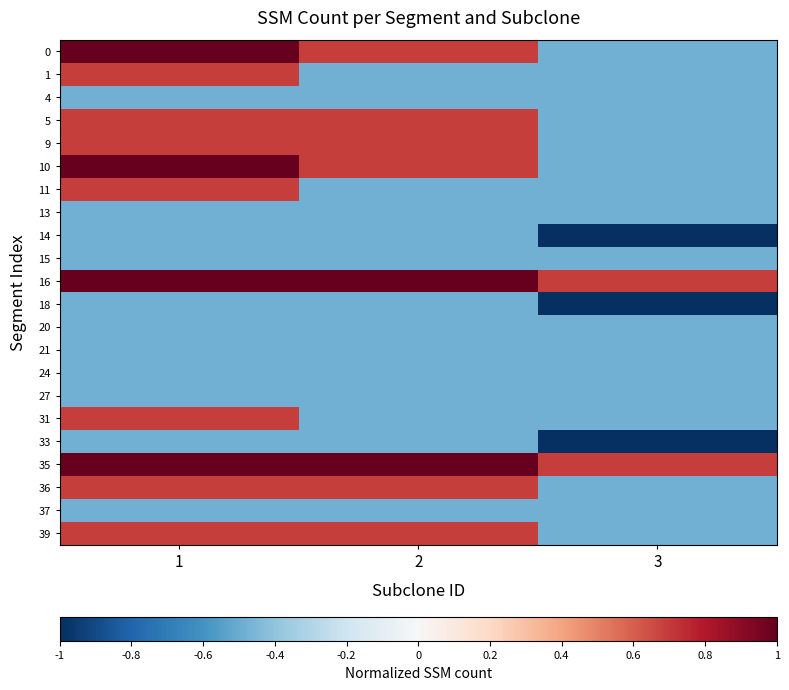

What is the spread (max minus min) of values at 3?

1.7